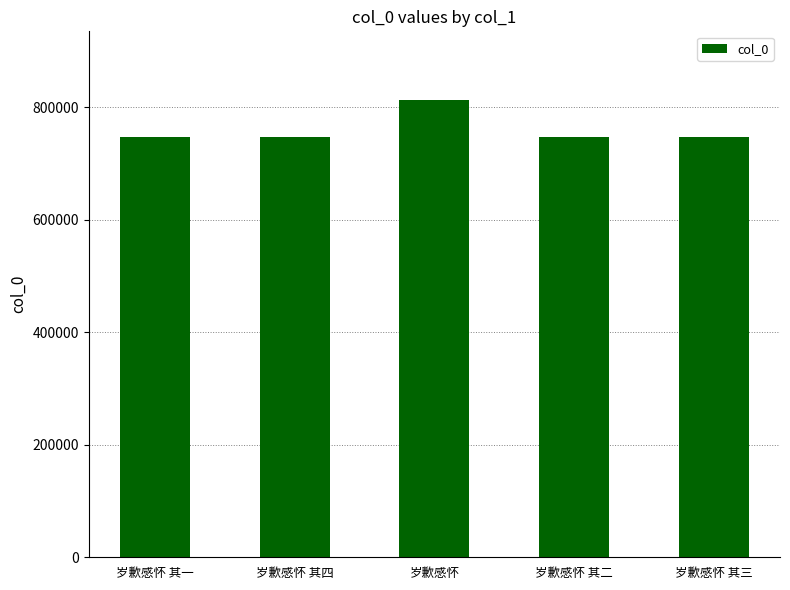

At which category does the chart reach its peak across all series?

岁歉感怀